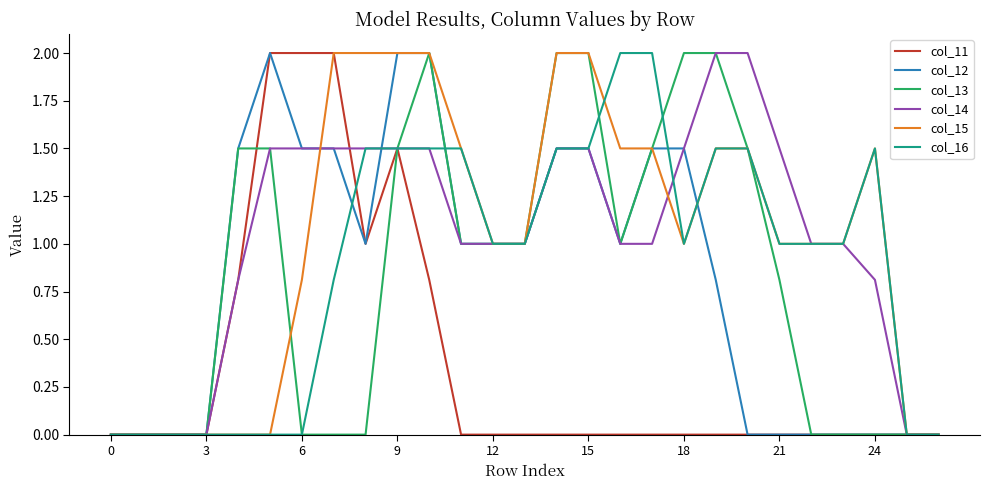

What is the maximum value shown in the chart?

2.0